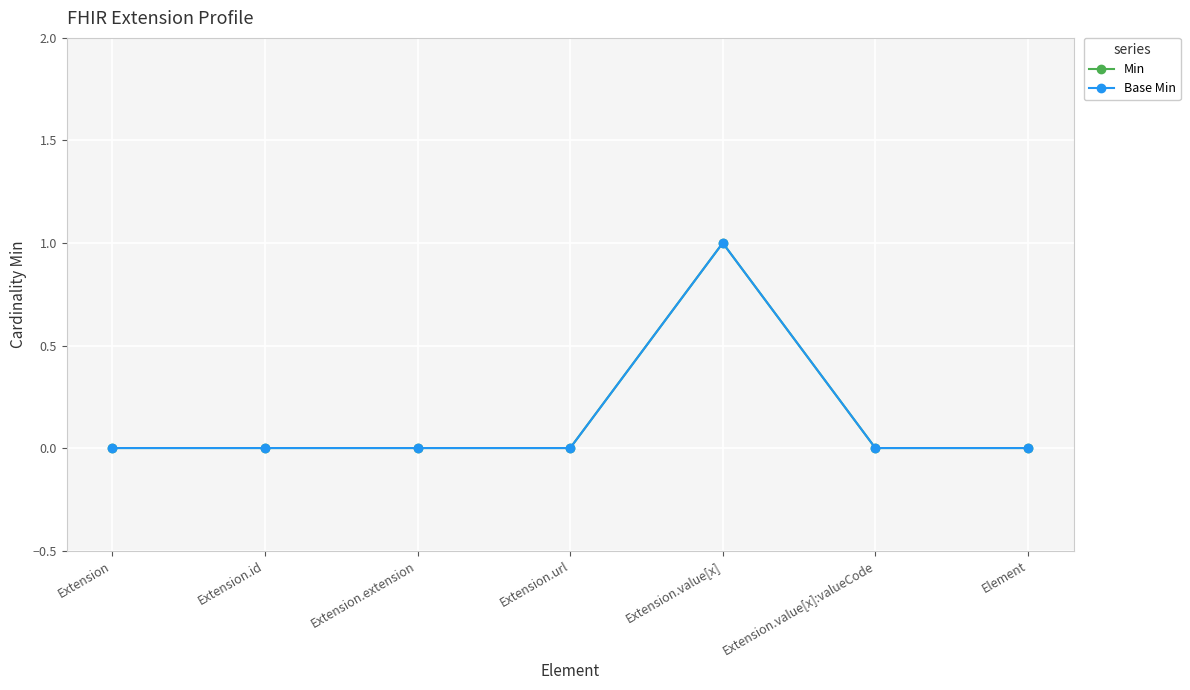

What is the value of the Base Min point at the 5th from the left?

1